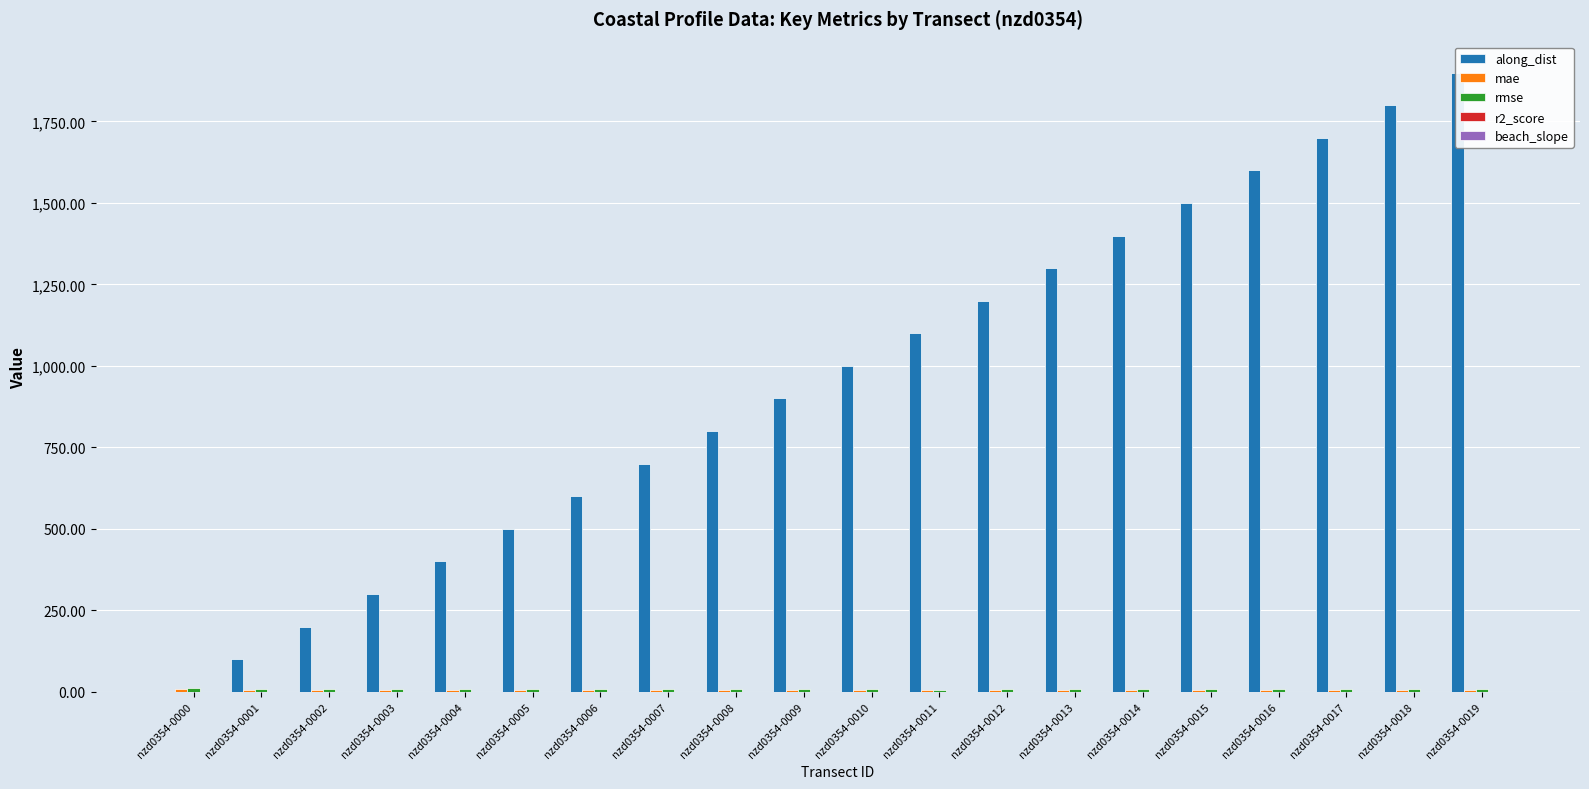

Between nzd0354-0007 and nzd0354-0016, which is larger?

nzd0354-0016